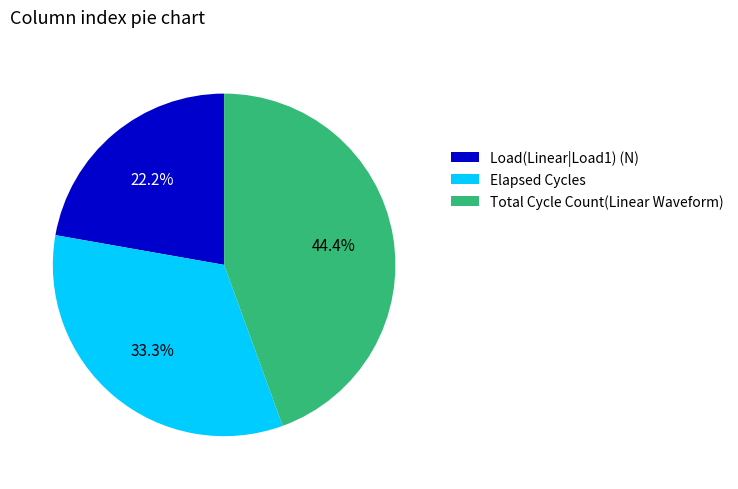

Rank the categories by value from highest to lowest.

Total Cycle Count(Linear Waveform), Elapsed Cycles, Load(Linear|Load1) (N)